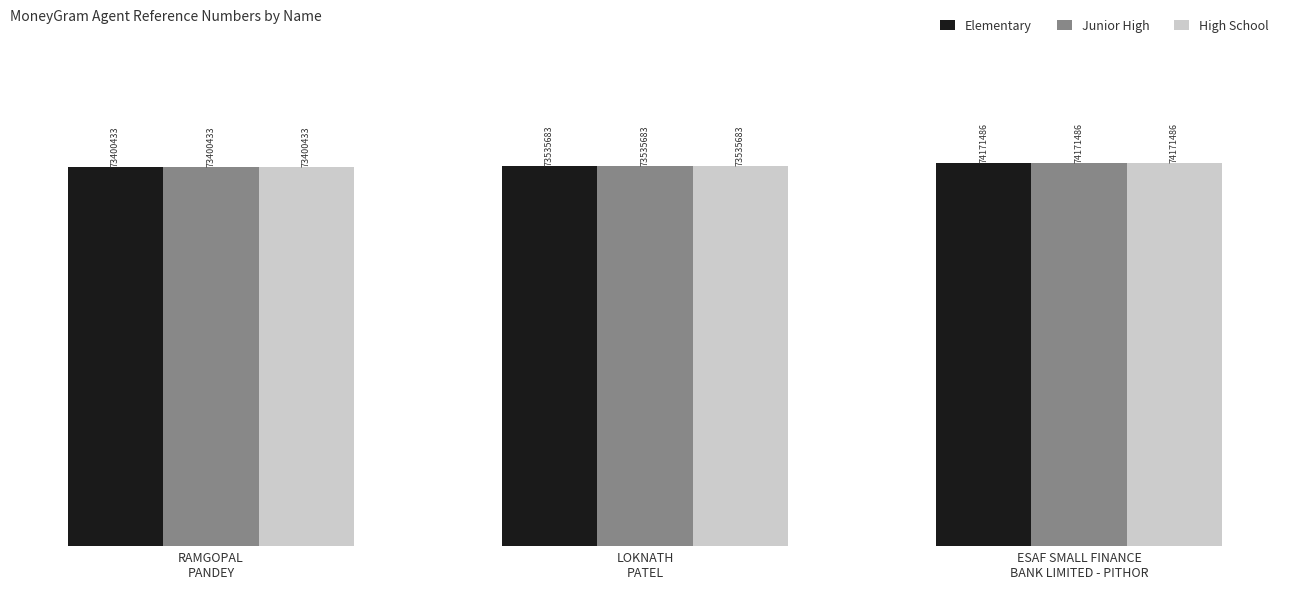

Reading left to right, list all the values displayed in this chart.

Elementary: 73400433	73535683	74171486
Junior High: 73400433	73535683	74171486
High School: 73400433	73535683	74171486